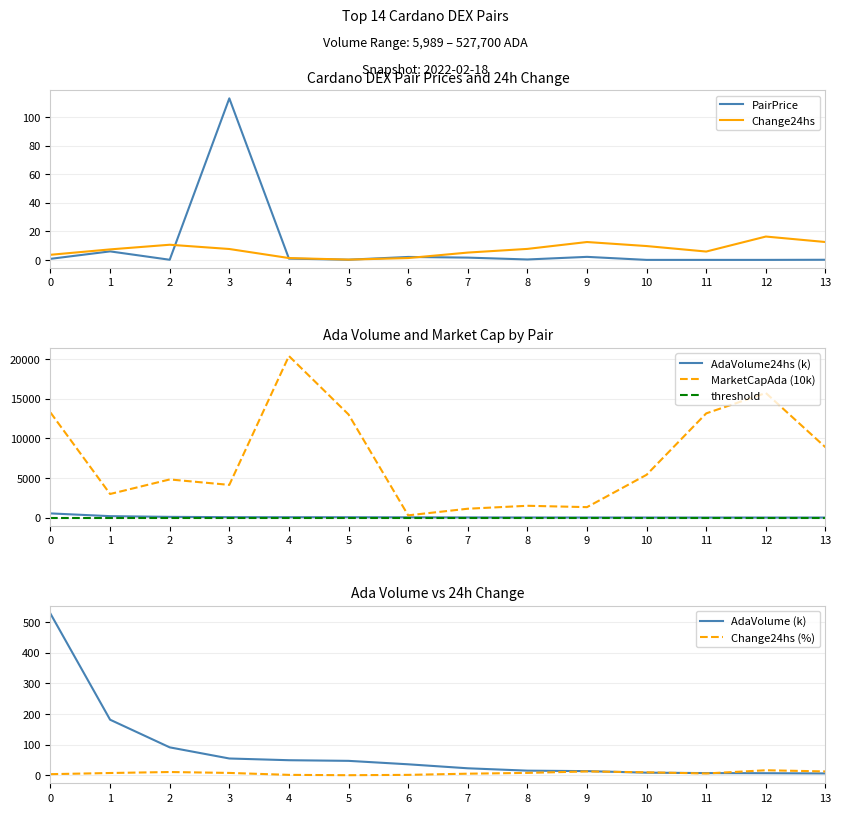

The PairPrice series shows 113.0 at 3. True or false?

True